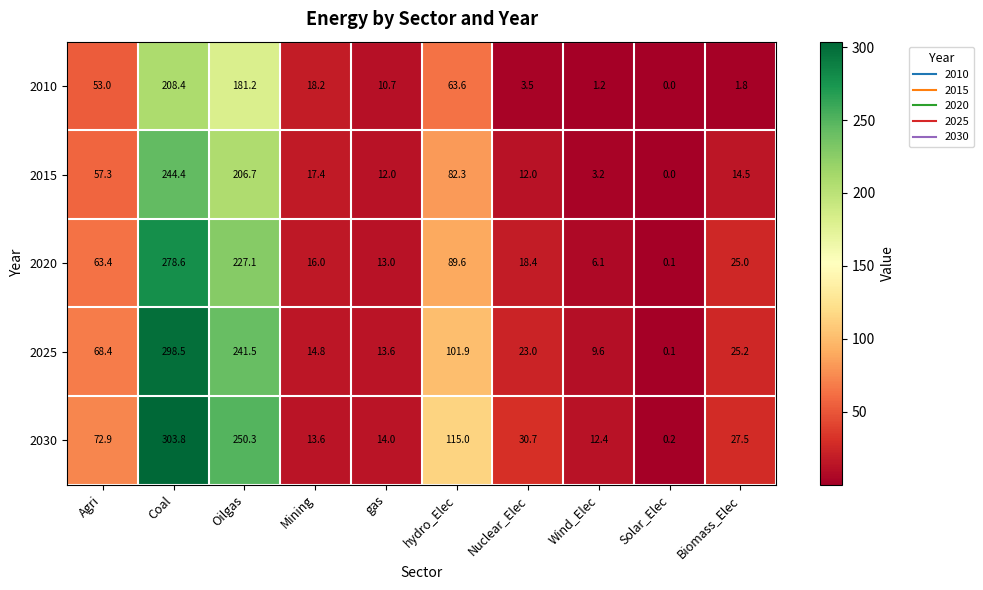

At which category is the sum across all series the highest?

Coal